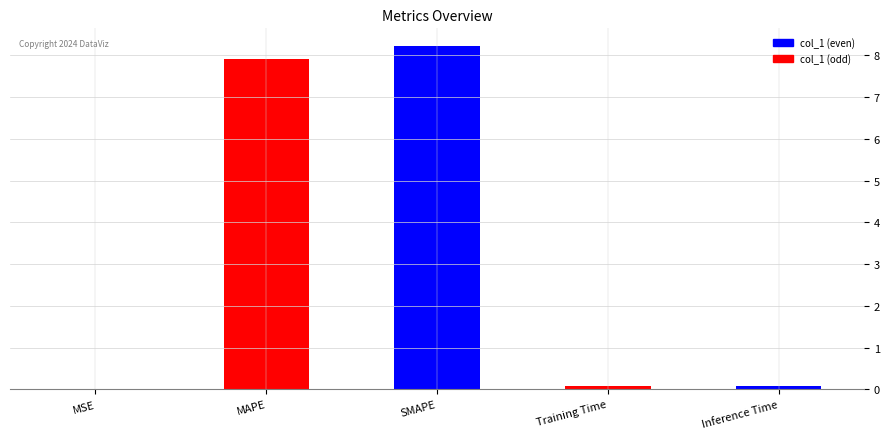

Does the chart contain stacked bars?

No